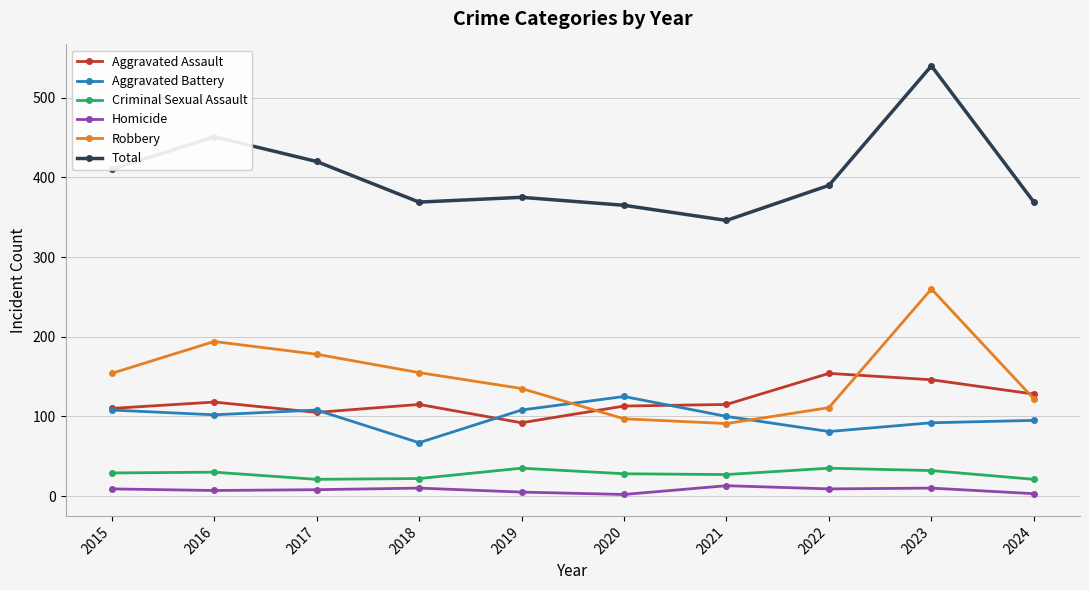

At which category is the sum across all series the highest?

2023